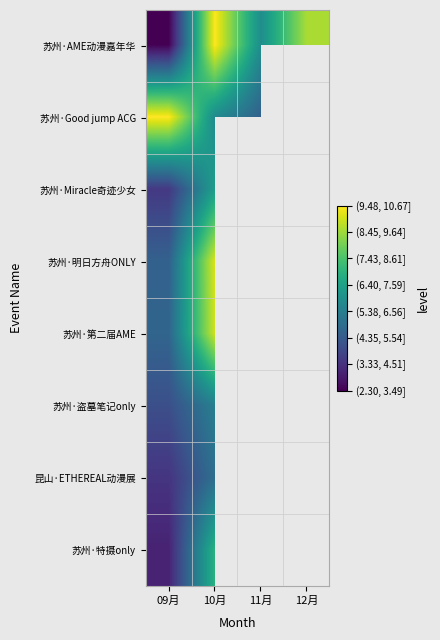

What is the minimum value for 苏州·盗墓笔记only?

4.0